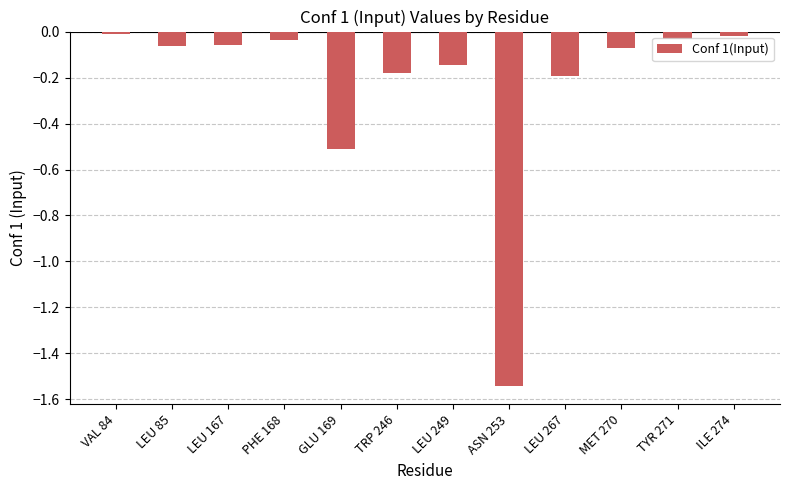

What is the difference between the second highest and second lowest values?

0.5